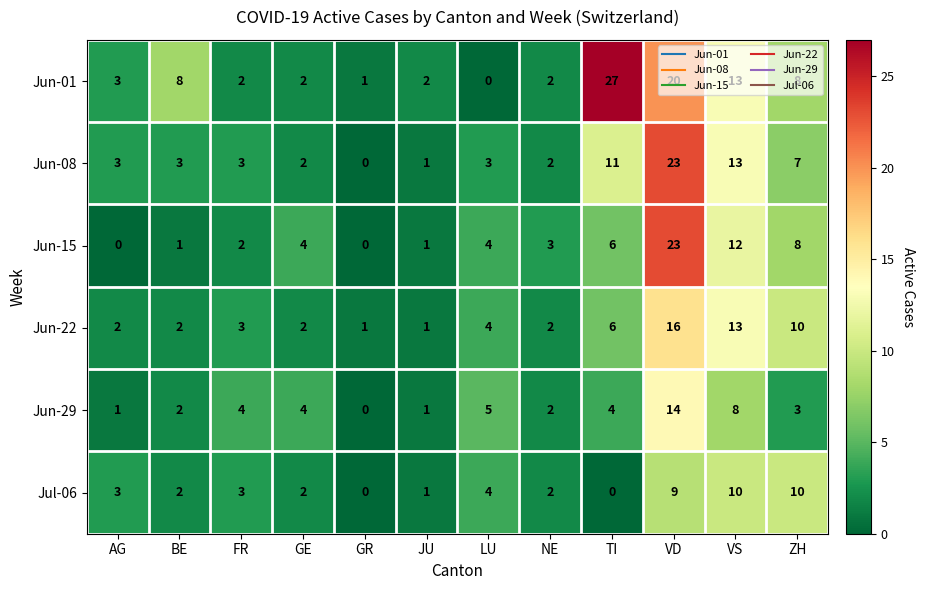

What is the spread (max minus min) of values at LU?

5